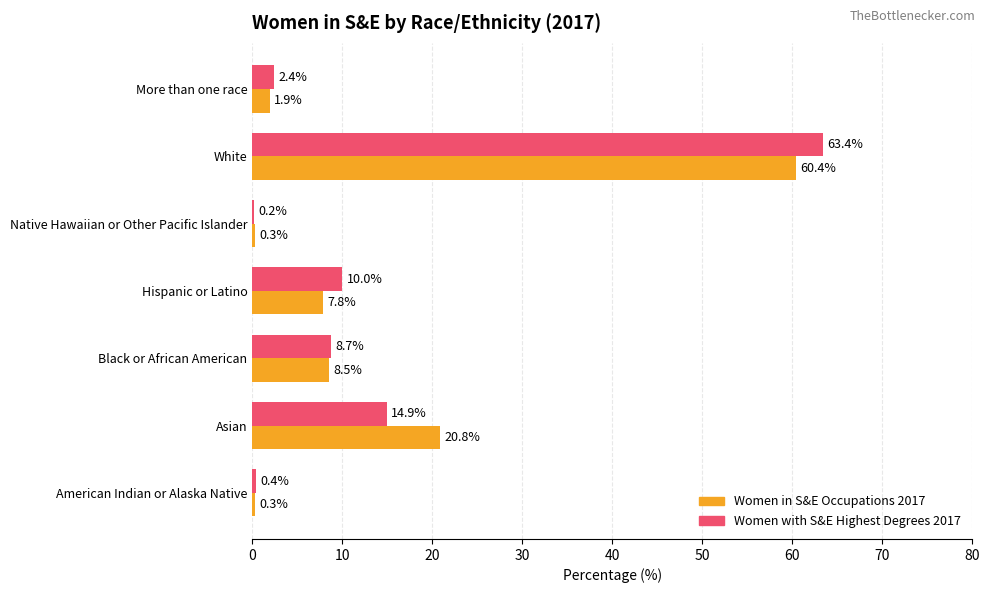

What is the sum of all Women in S&E Occupations 2017 values?

100.0